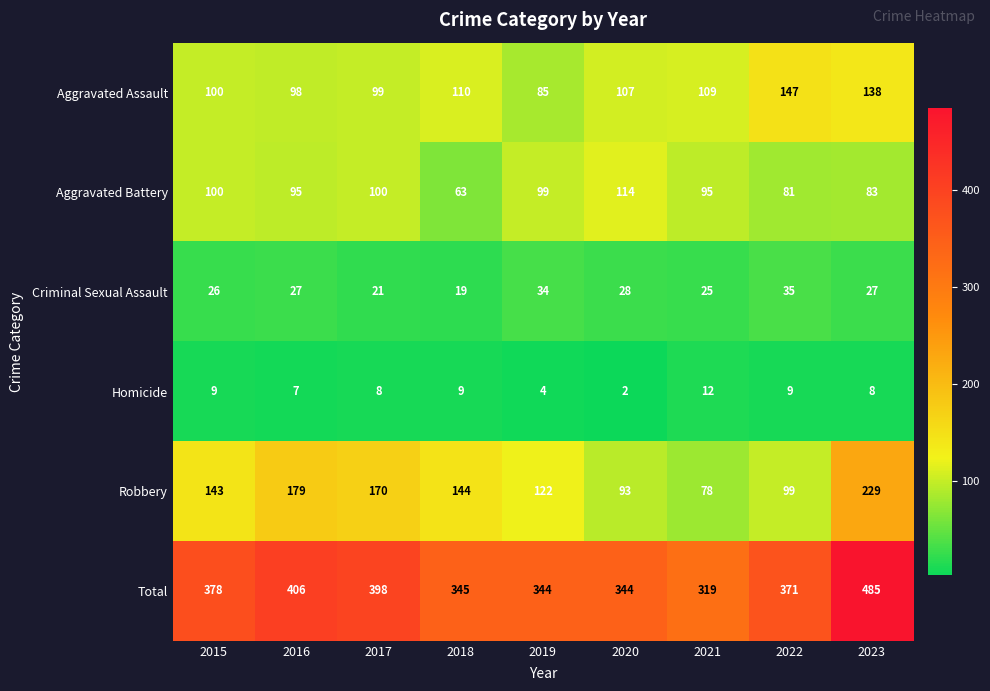

What is the spread (max minus min) of values at 2018?

336